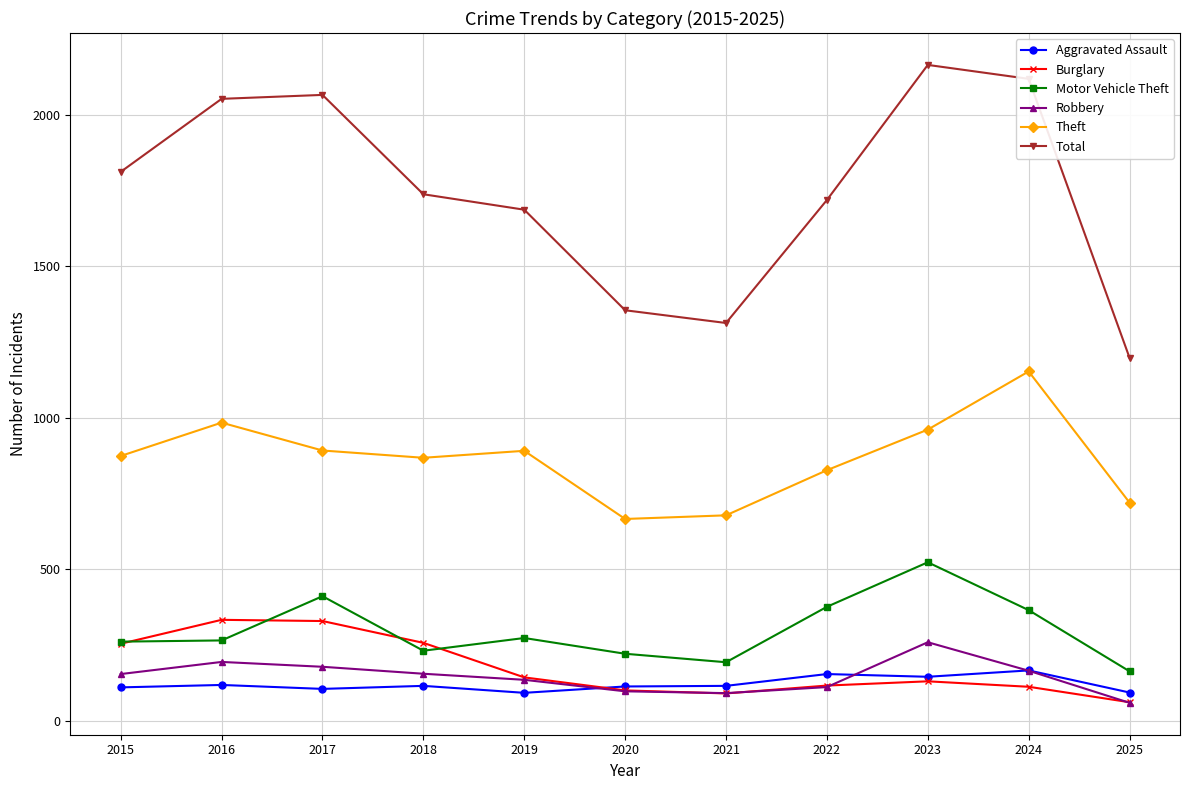

Is it true that Theft equals 1134 at 2020?

False